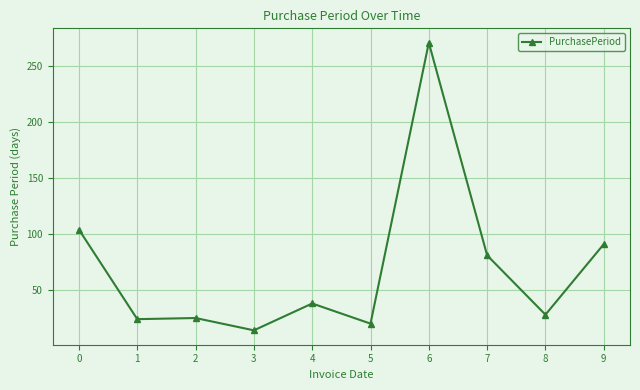

True or false: the data has more than 1 interior local peaks.

True